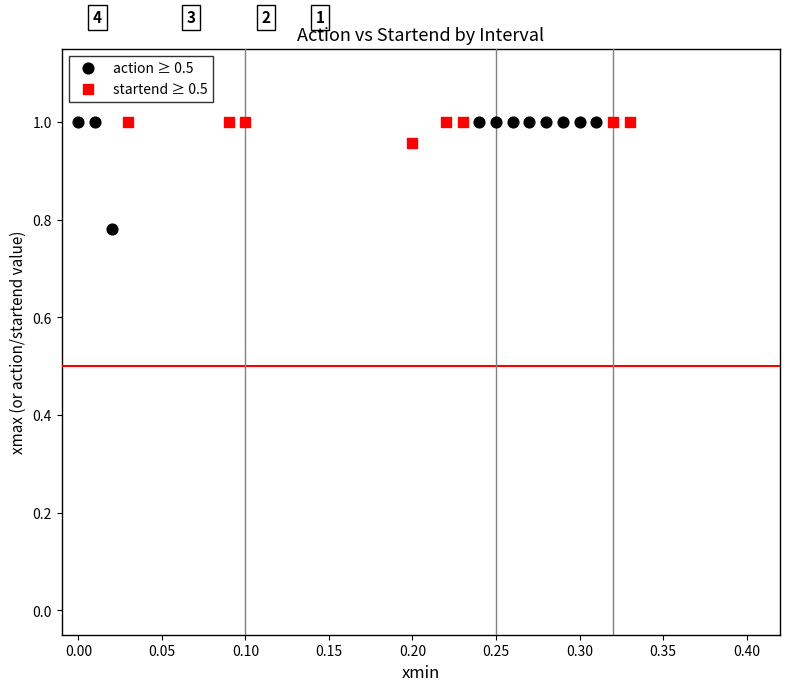

Which series has the largest Y range (max minus min)?

action ≥ 0.5